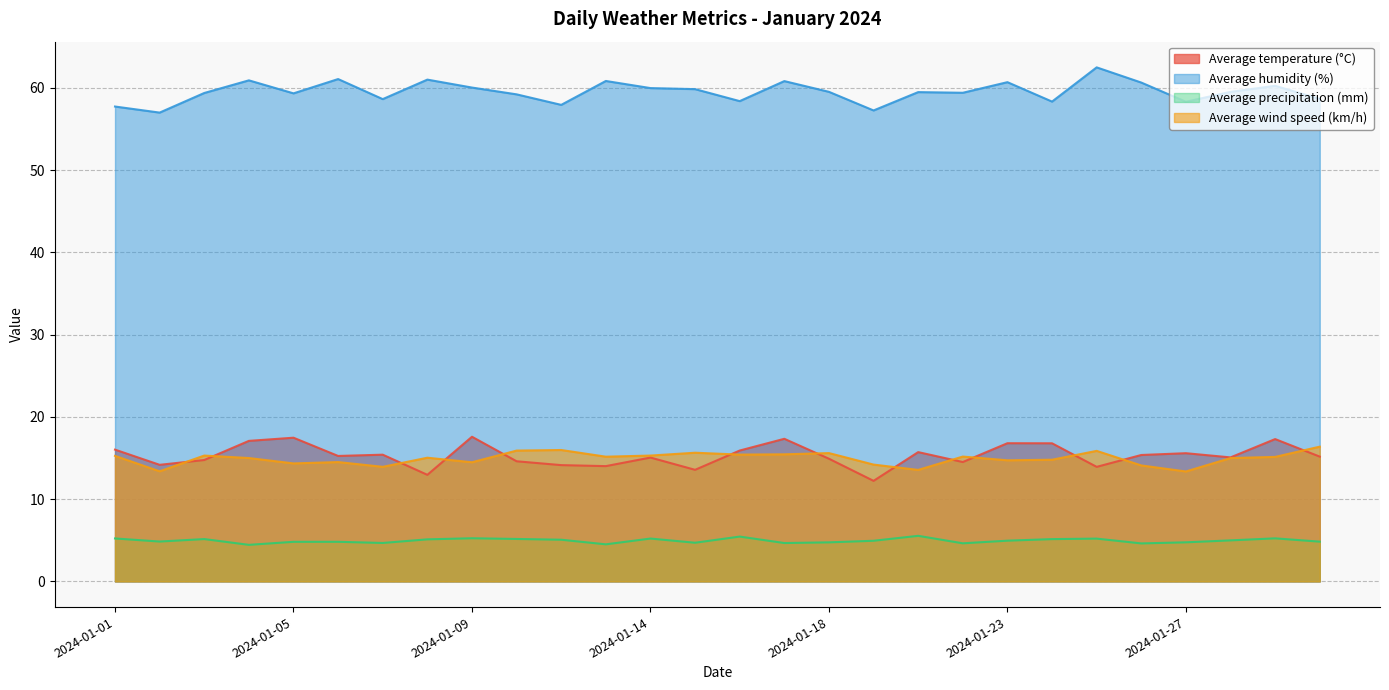

What is the difference between the maximum and minimum values in the Average humidity (%) series?

5.5